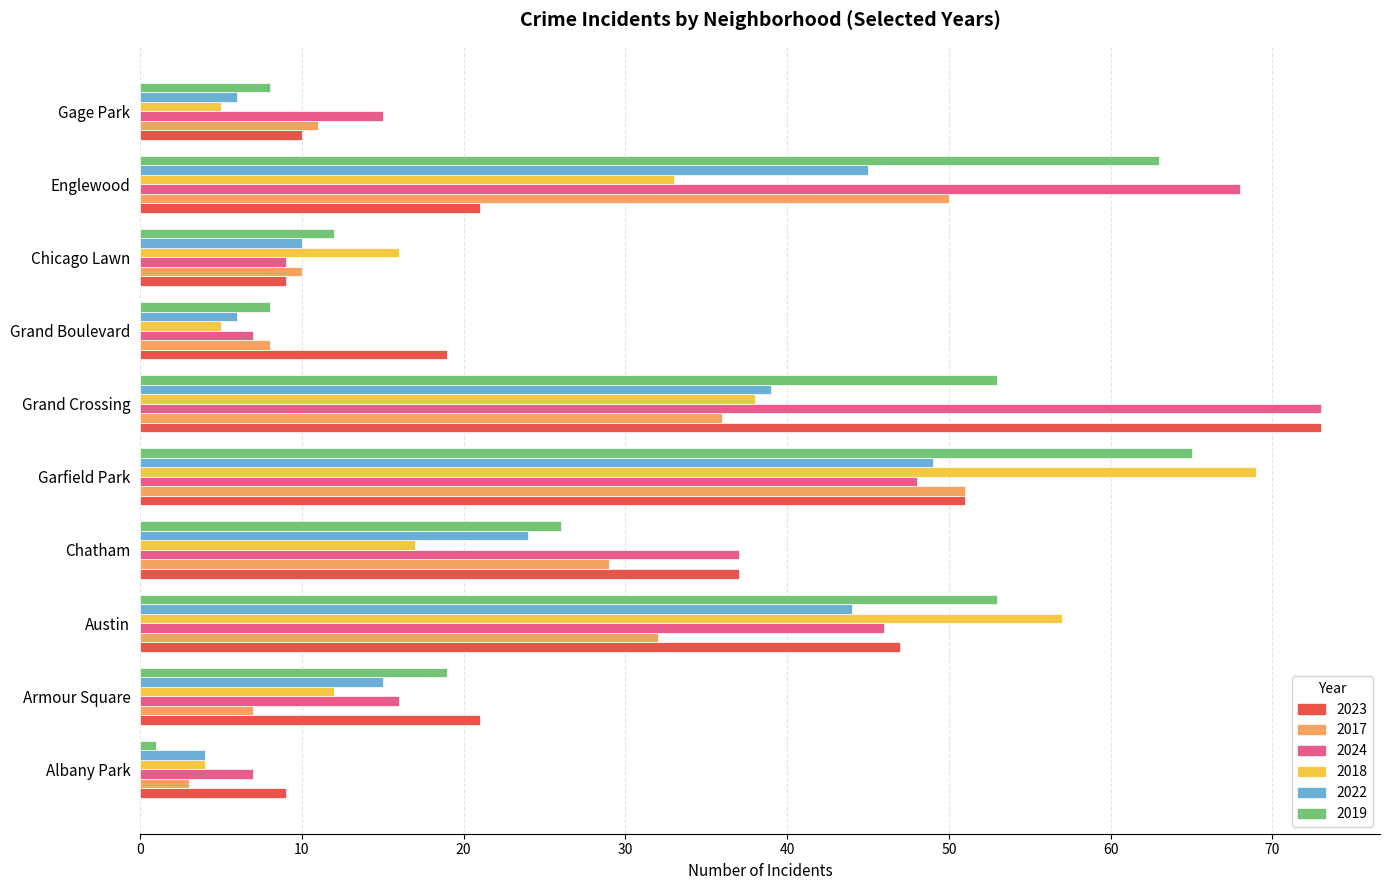

Count the number of categories in the chart.

10